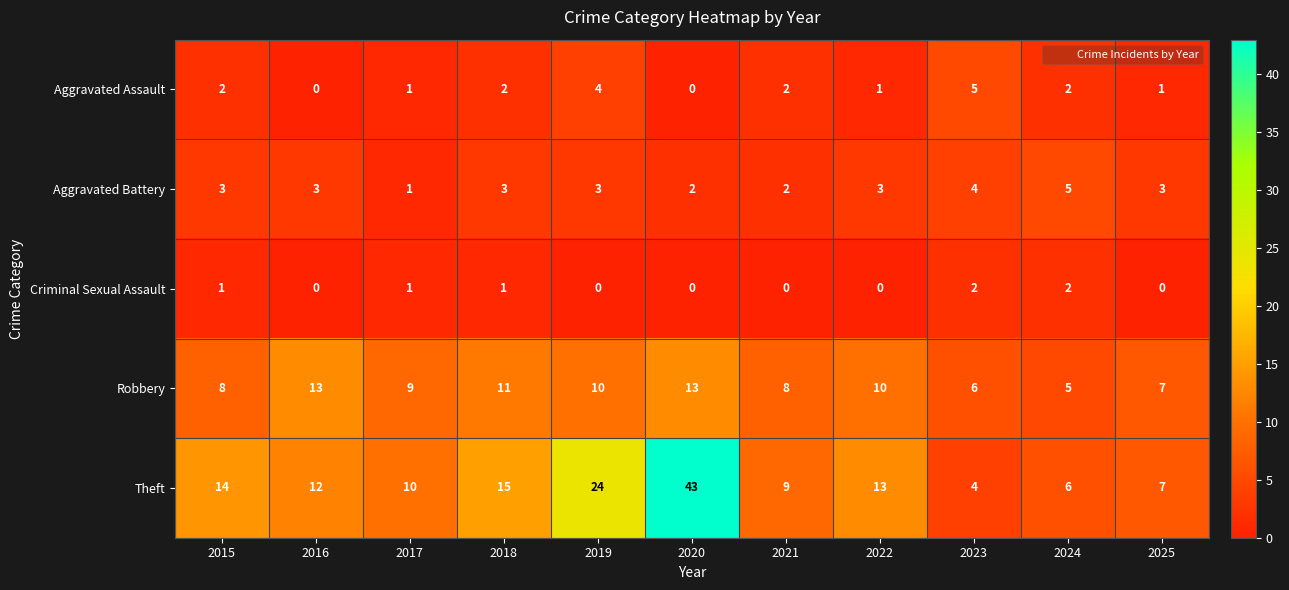

Is it true that Aggravated Assault equals 3 at 2015?

False